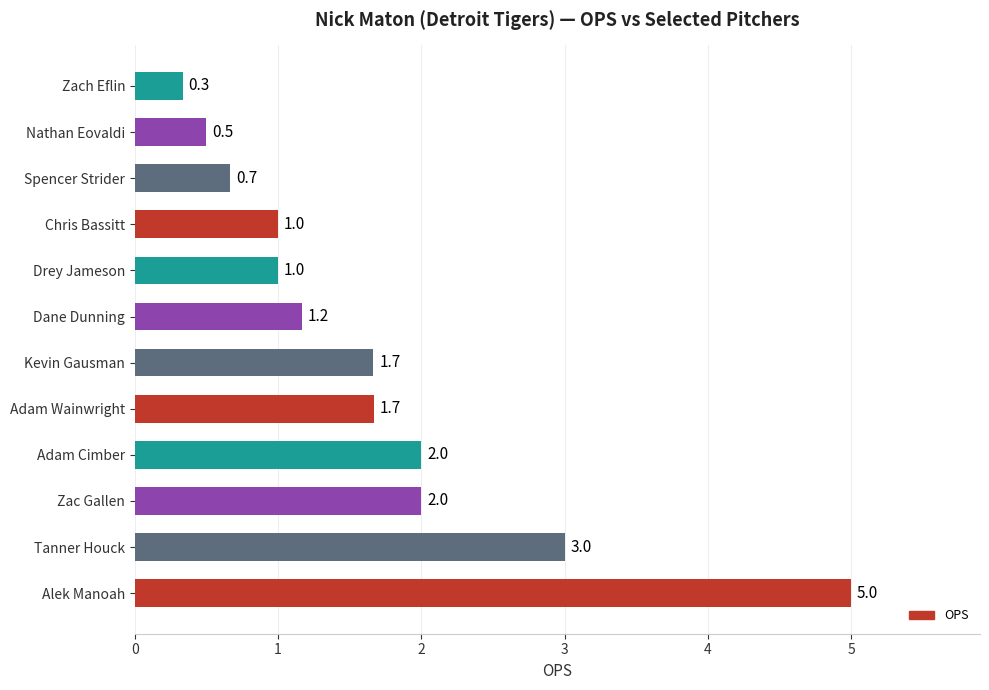

Which has a higher value, Zac Gallen or Kevin Gausman?

Zac Gallen